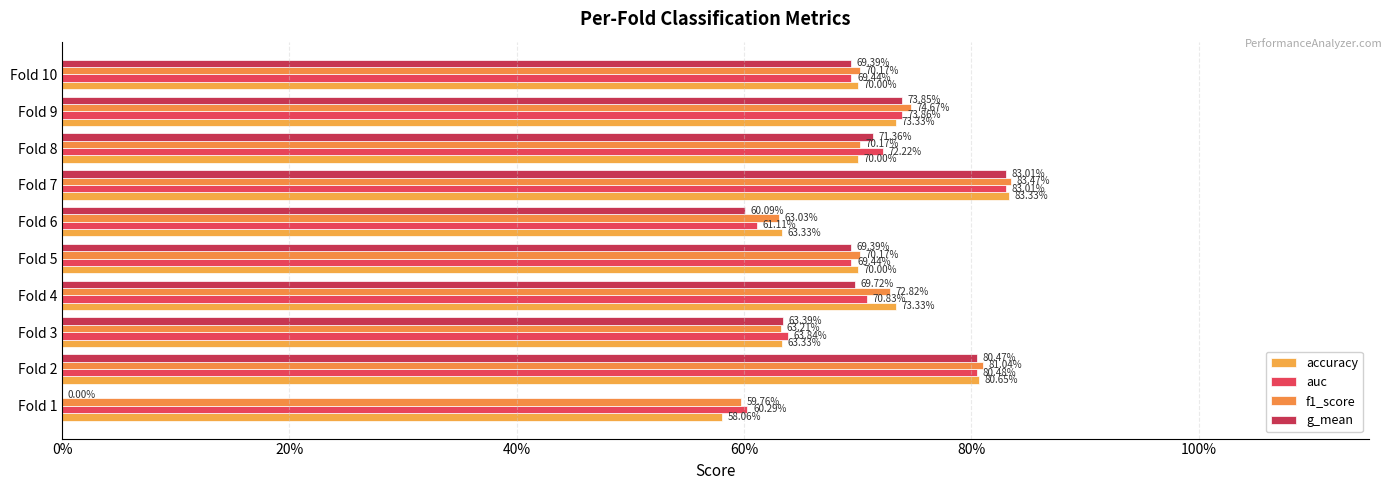

Count the auc values in the range 0 to 1.

10